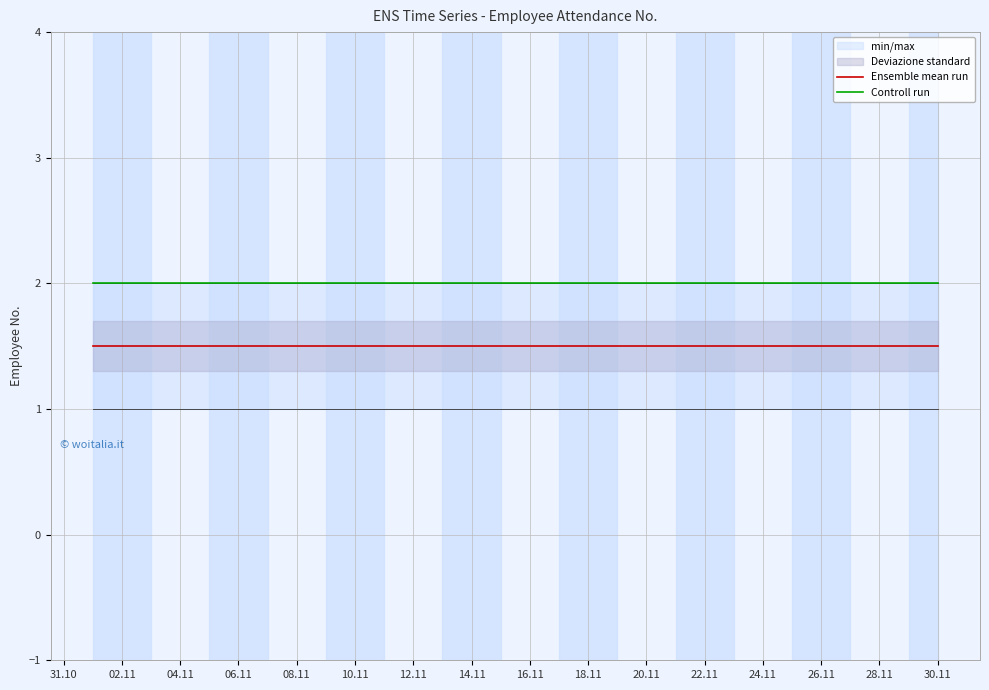

What is the lowest value of the Controll run series?

2.0